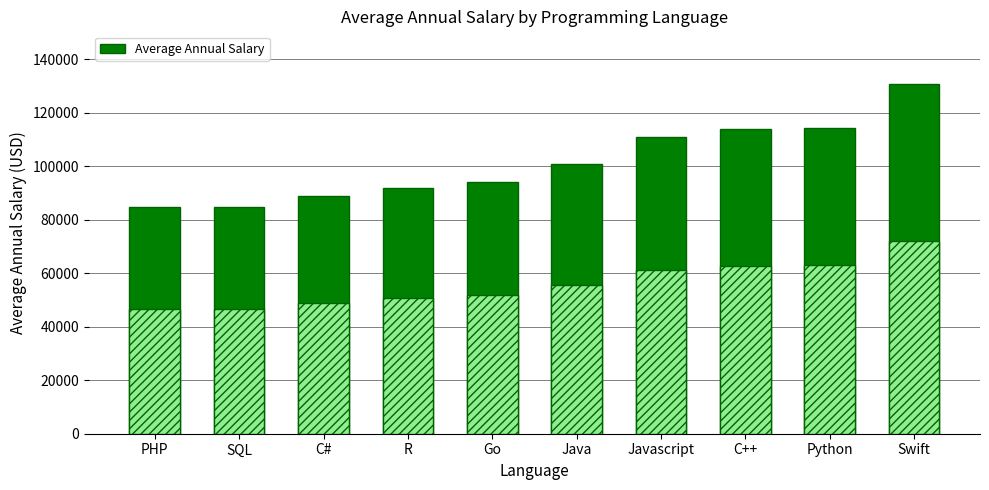

Does the chart contain stacked bars?

No